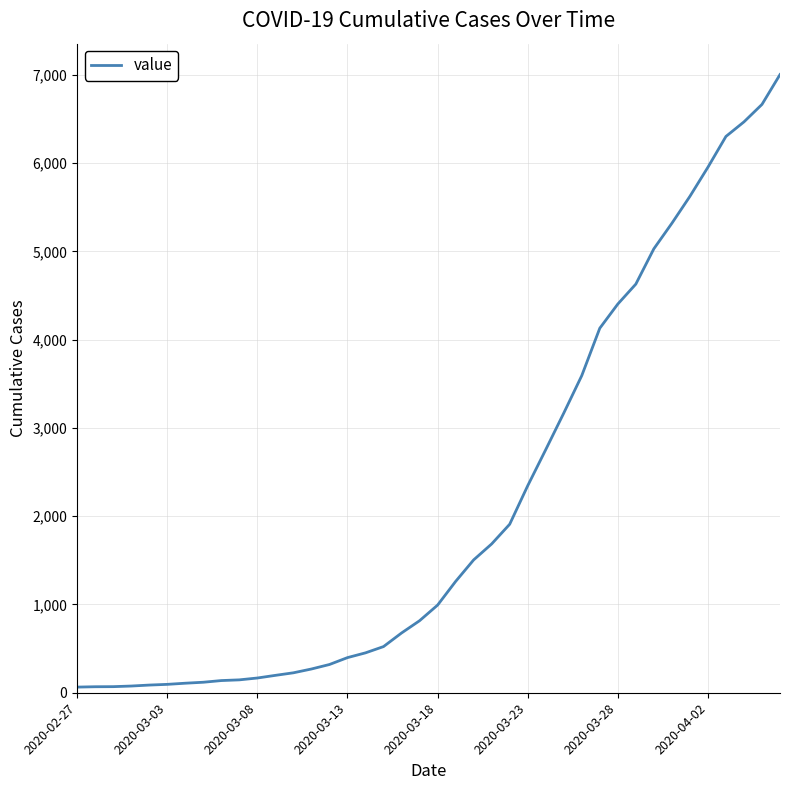

What is the difference between the maximum and minimum values?

6940